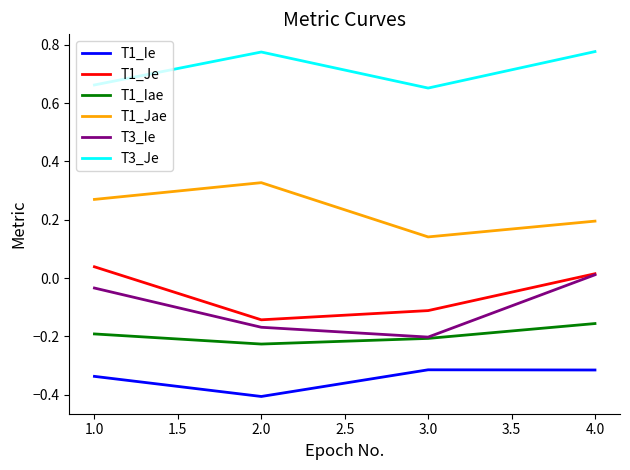

Rank the series at 1.0 from highest to lowest value.

T3_Je, T1_Jae, T1_Je, T3_Ie, T1_Iae, T1_Ie